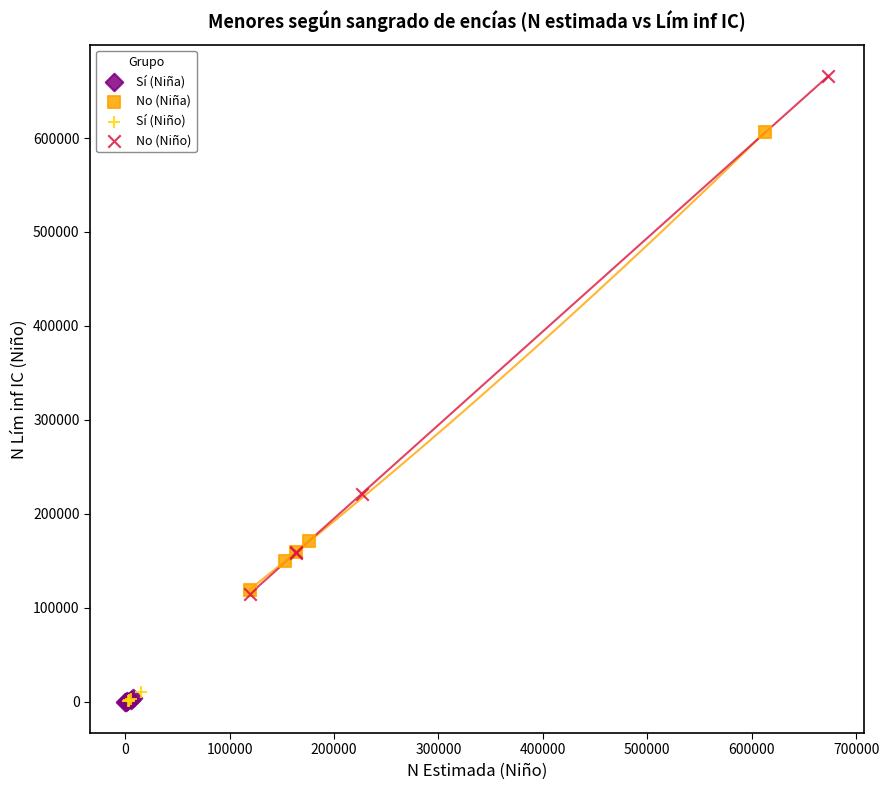

Which series reaches the maximum Y coordinate?

No (Niño)